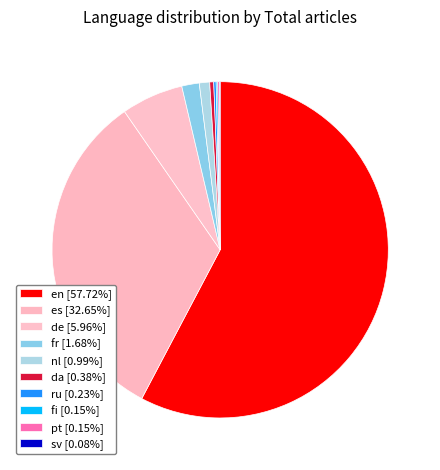

Rank the categories by value from lowest to highest.

sv, fi, pt, ru, da, nl, fr, de, es, en